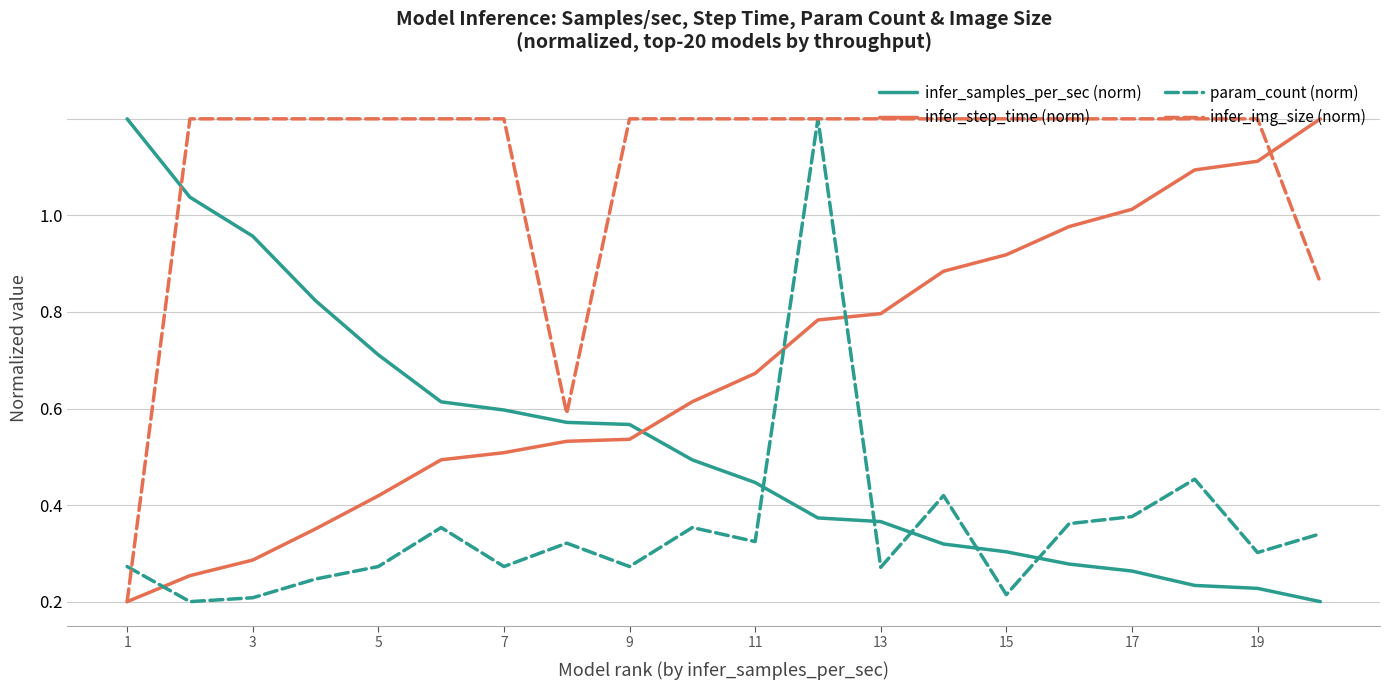

What are all the series names shown in the legend?

infer_samples_per_sec (norm), infer_step_time (norm), param_count (norm), infer_img_size (norm)